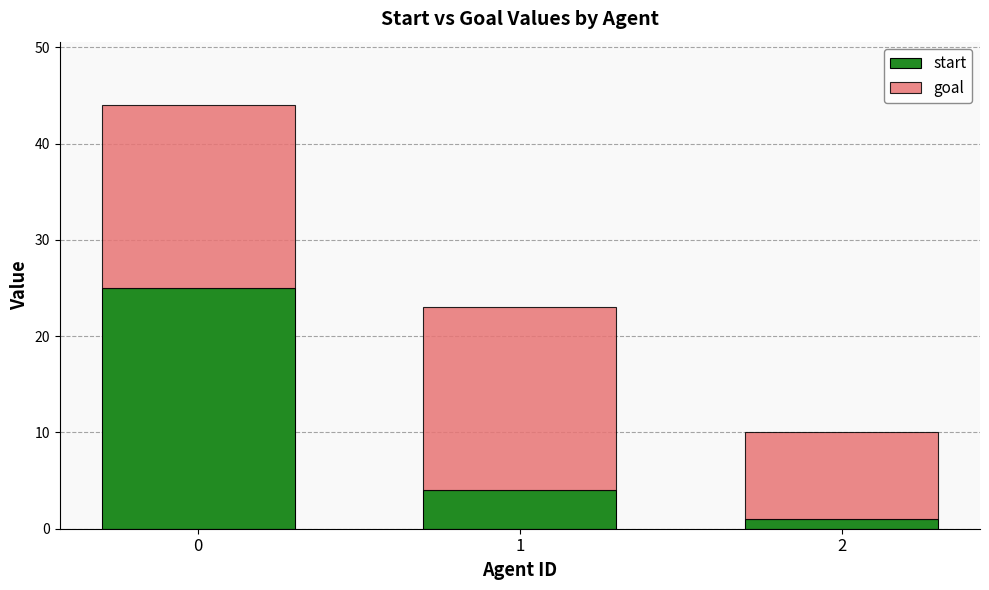

How many distinct data groups are displayed?

2